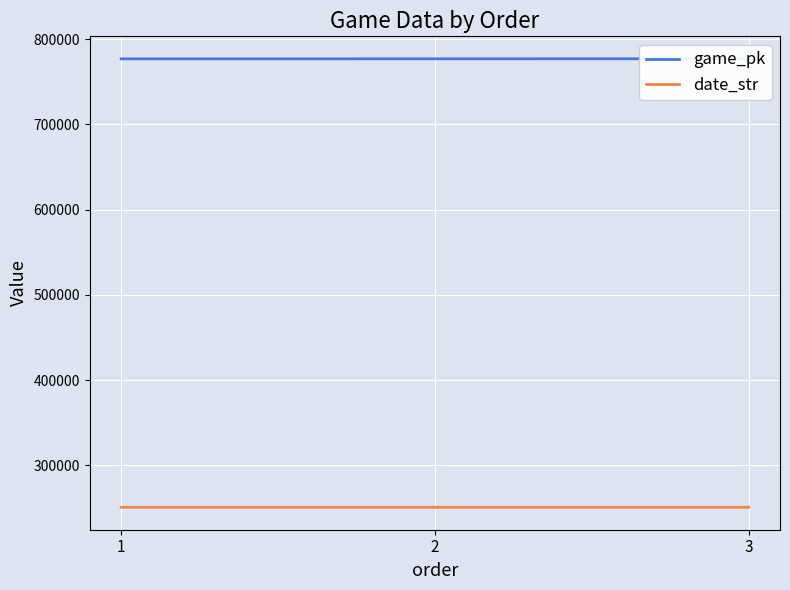

How many date_str values are between 250806 and 250813?

3